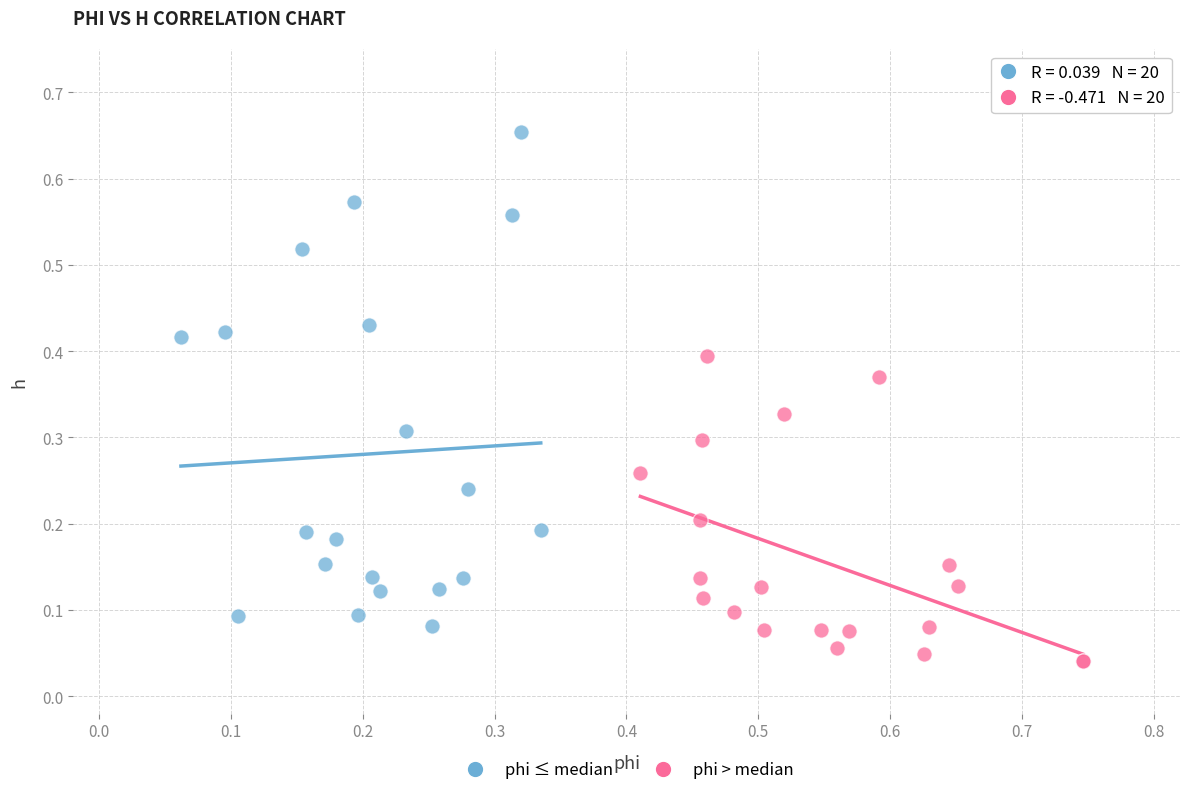

Which series contains the lowest Y value?

phi > median